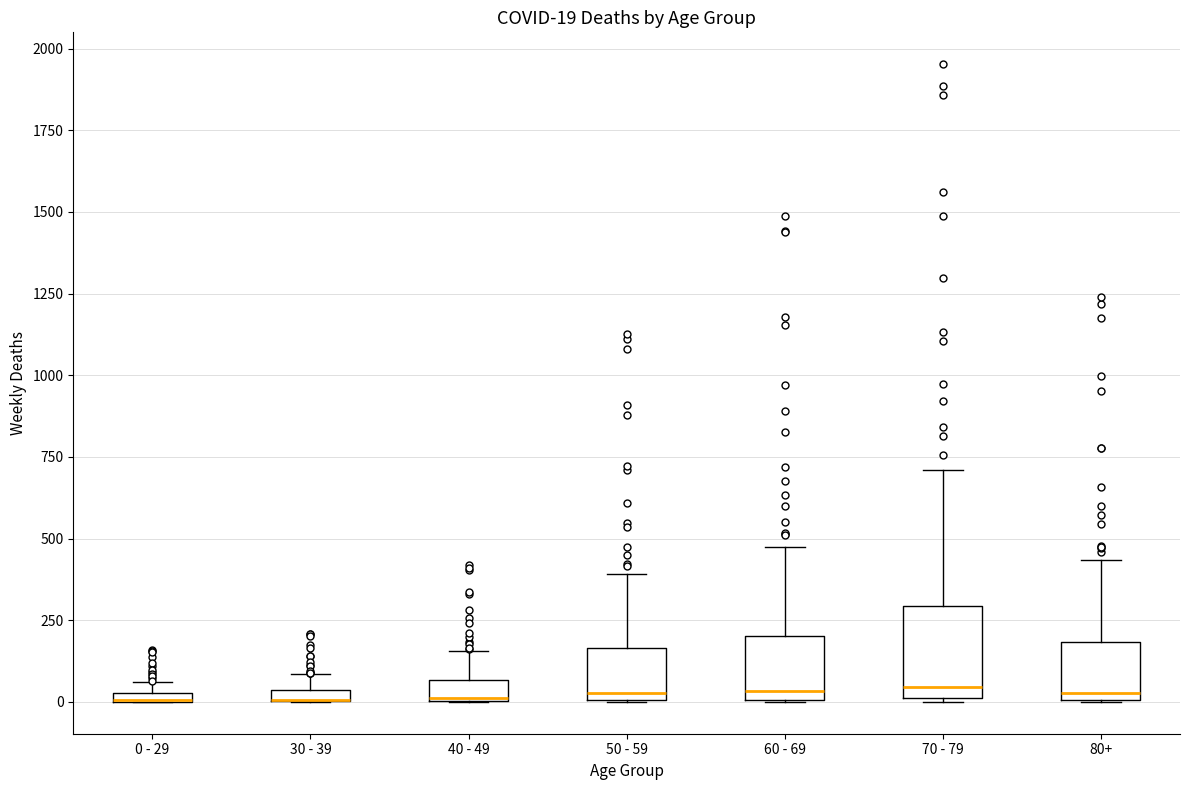

Comparing the boxes themselves (not the whiskers), which one is the tallest?

70 - 79